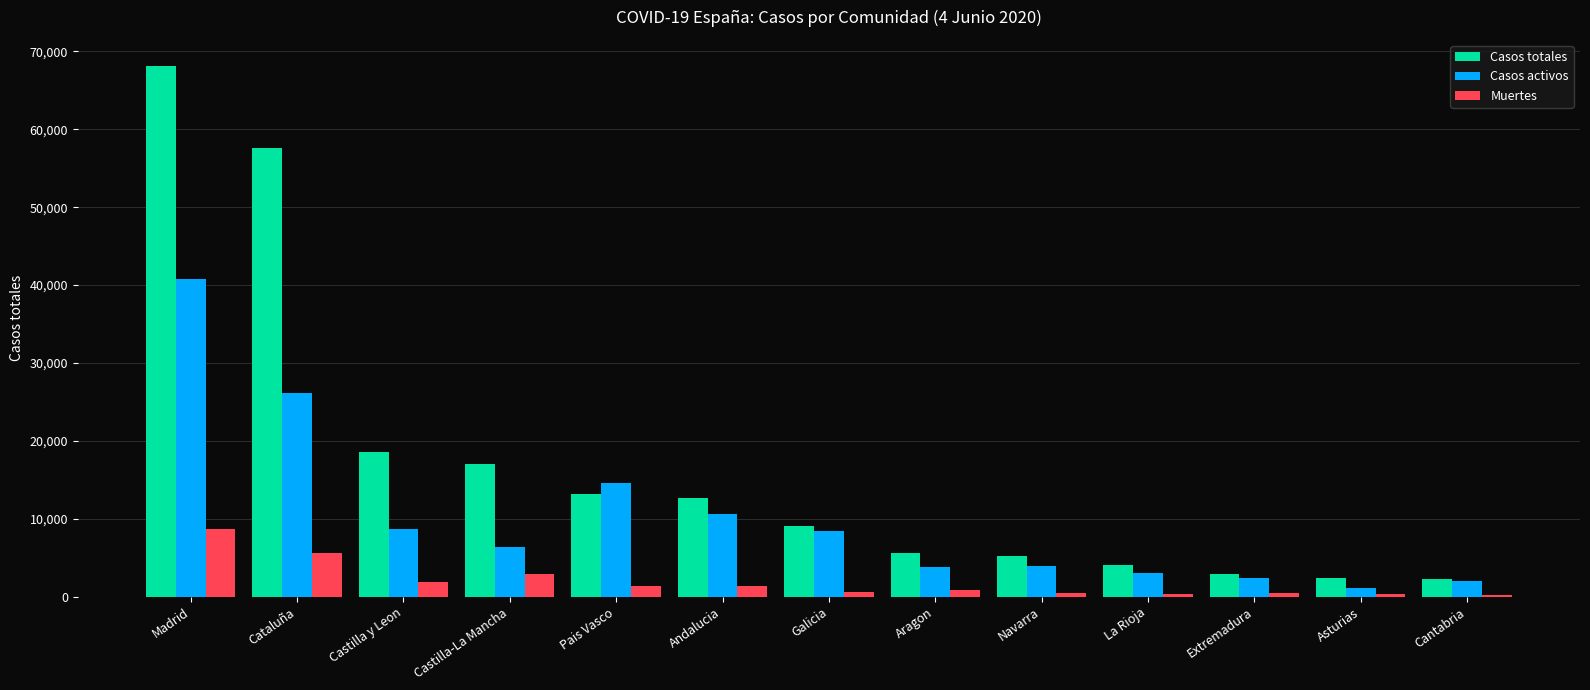

Are the bars grouped side by side (vs. stacked)?

Yes